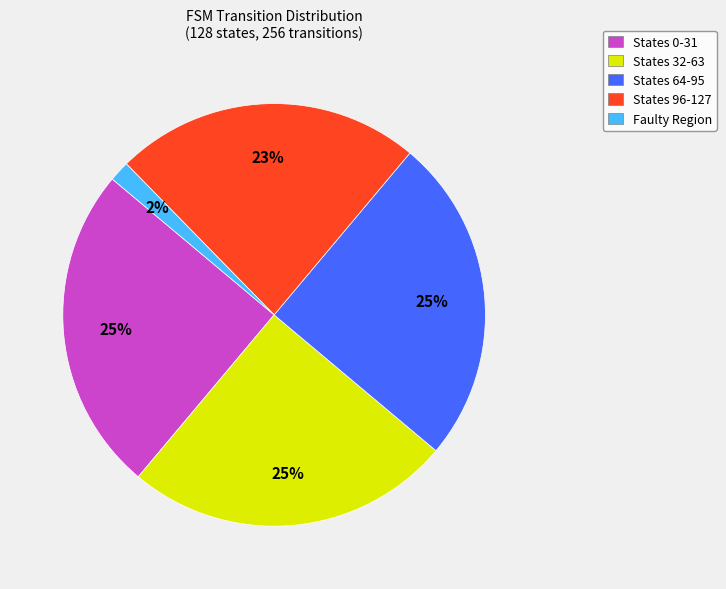

Which slice is the smallest?

Faulty Region